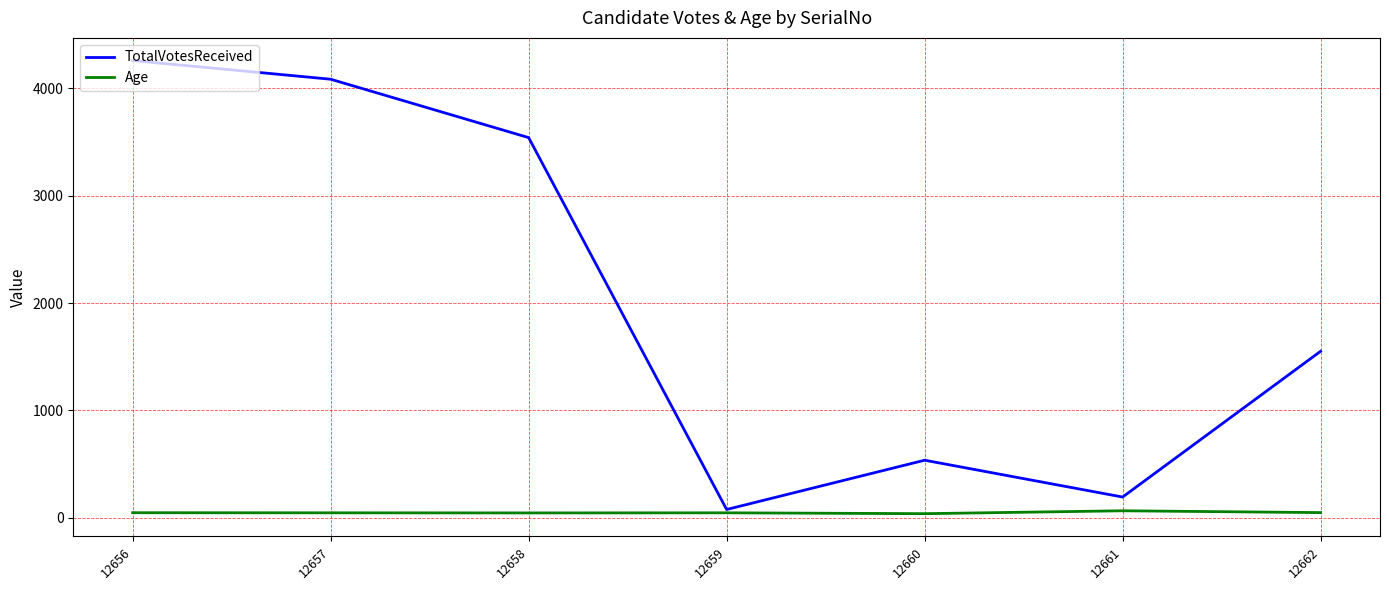

Which series changed the most between 12658 and 12662?

TotalVotesReceived